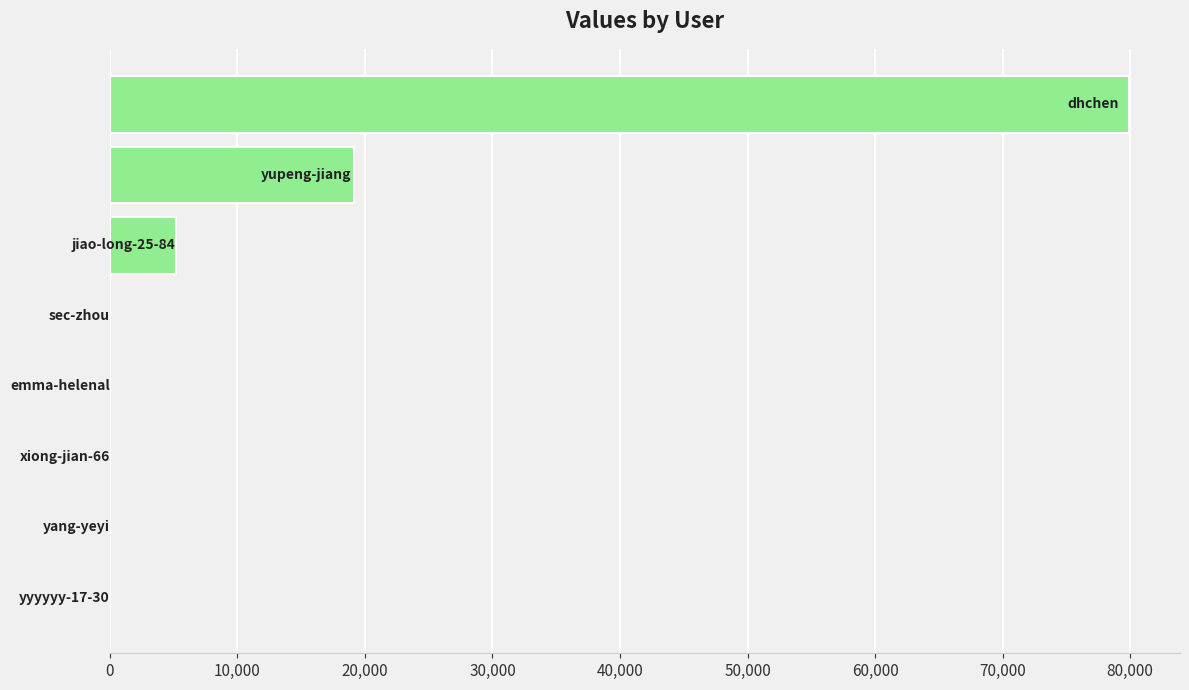

What is the sum of all values?

104297